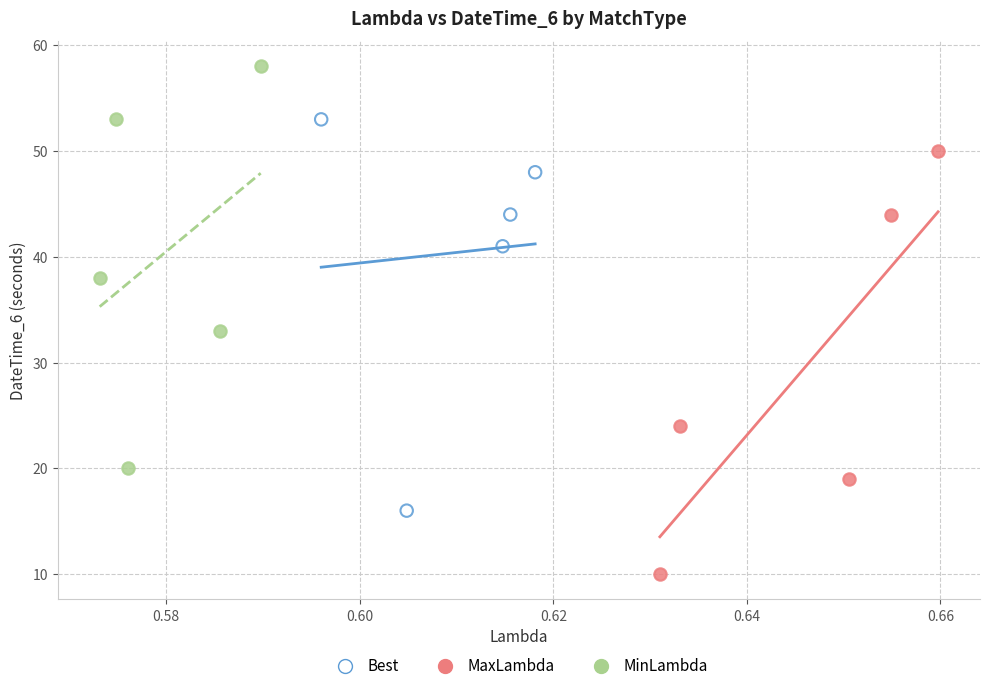

Which series contains the highest Y value?

MinLambda